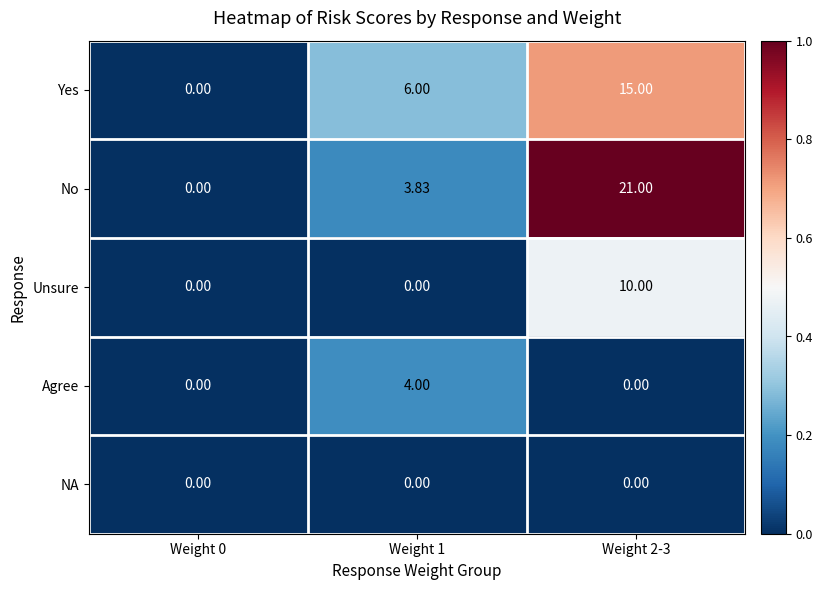

How many values in the No series are below 3?

1